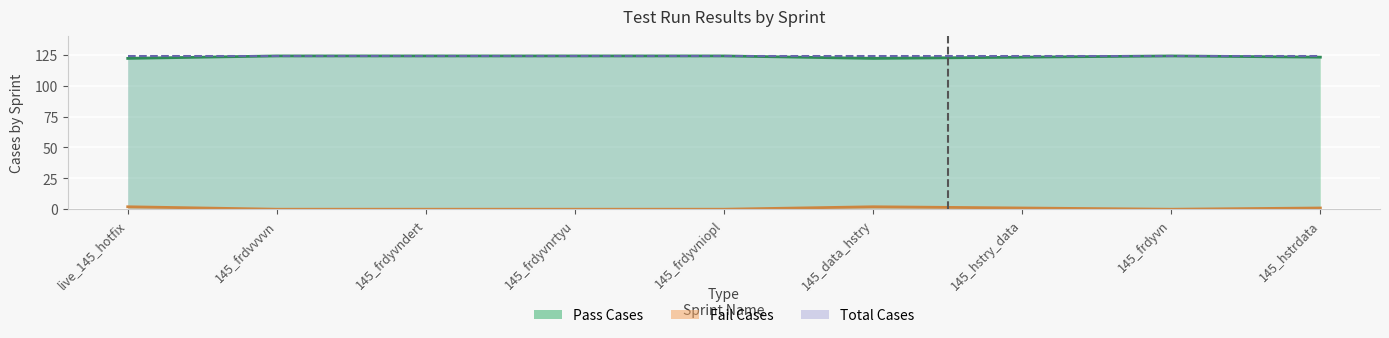

At which category does the chart reach its peak across all series?

145_frdvvvvn